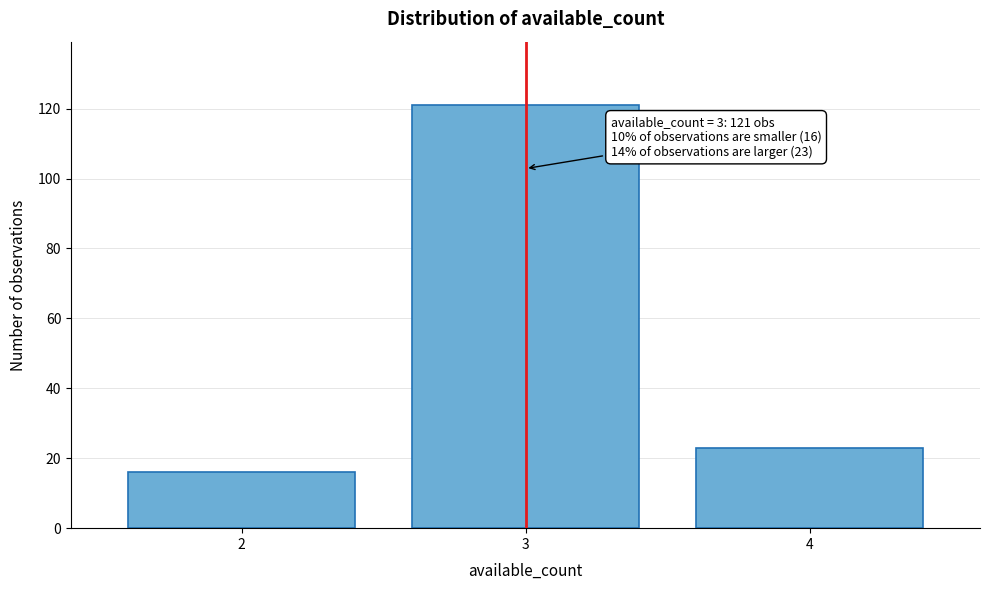

Reading right to left, transcribe all the data shown in this chart.

23	121	16